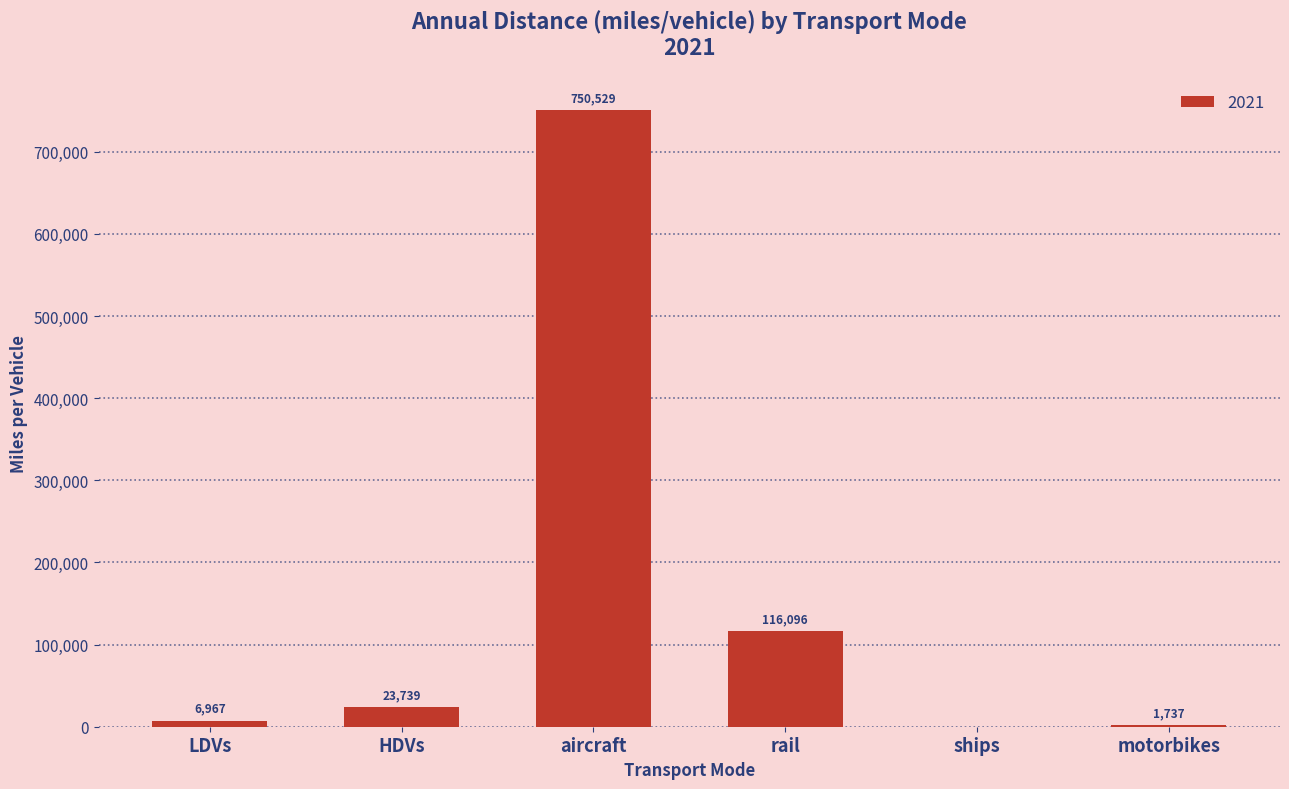

What is the maximum value shown in the chart?

750528.9